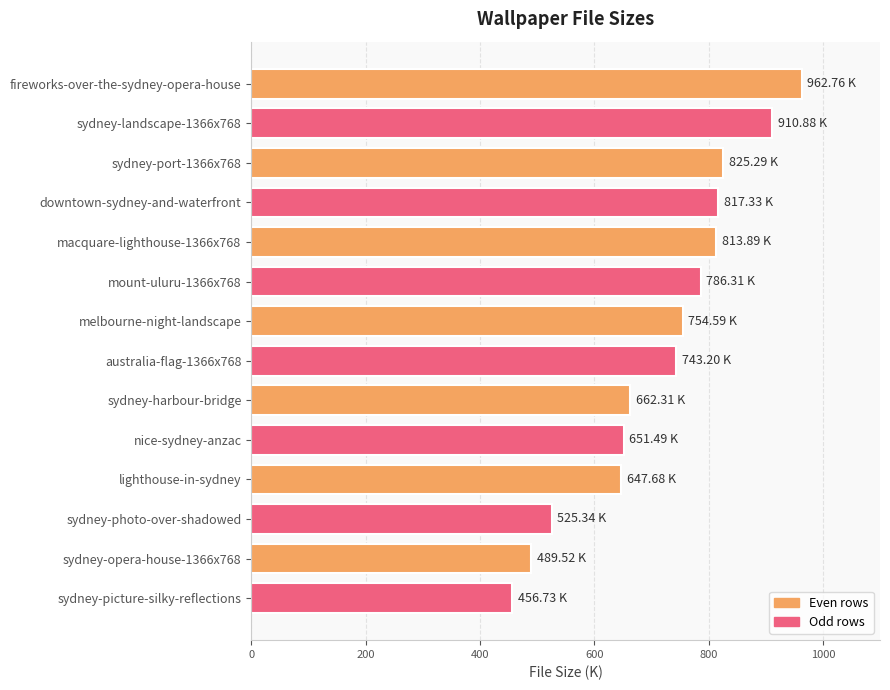

Does the chart contain stacked bars?

No